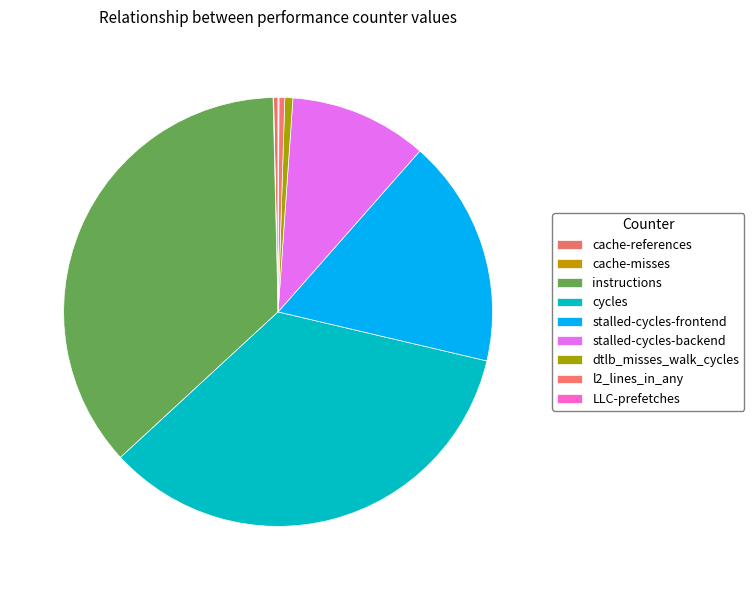

Do stalled-cycles-backend and cycles together represent more than half of the pie?

No